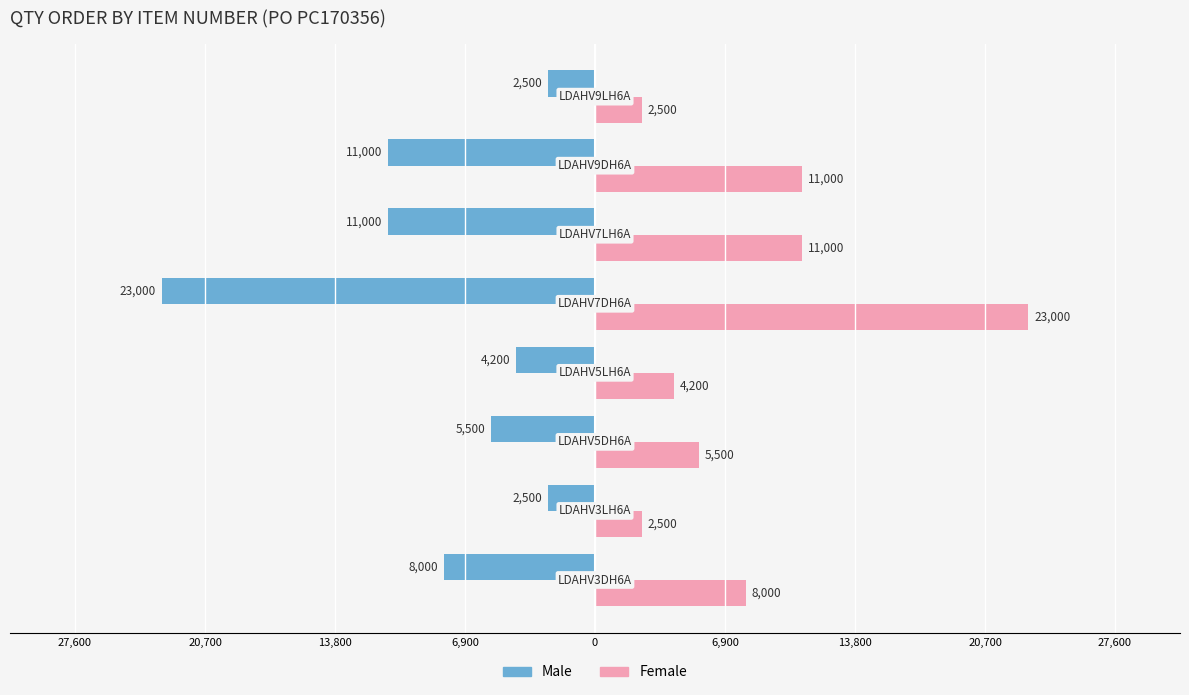

Which series has the largest total across all categories?

Female